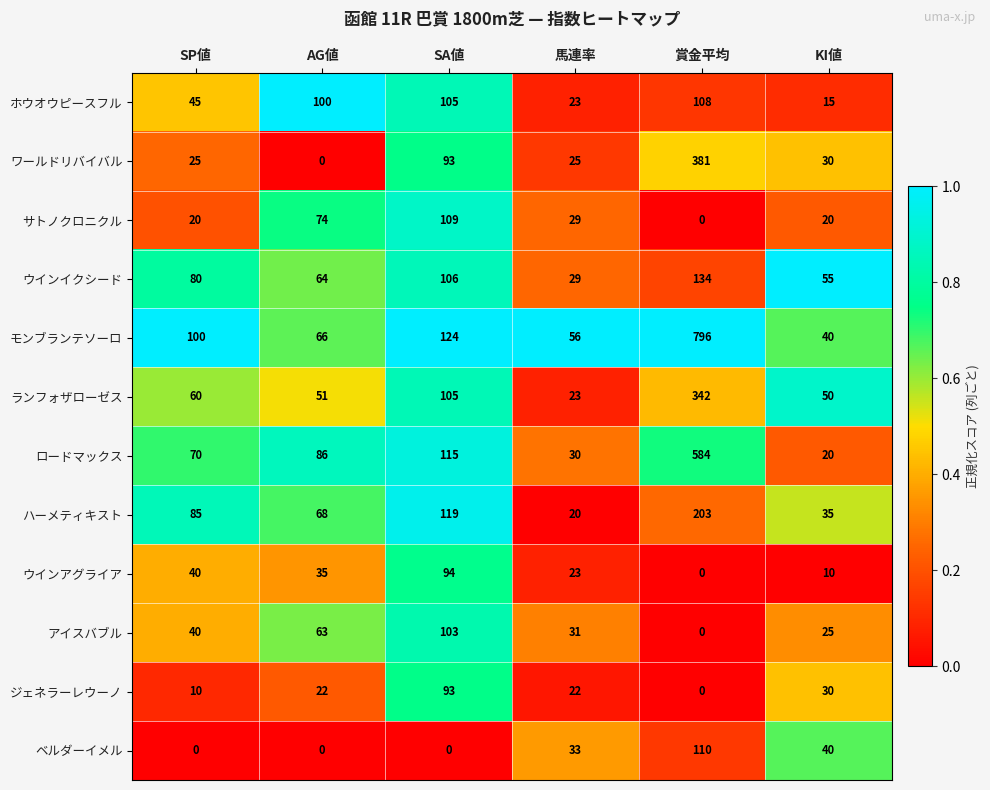

At which label is ランフォザローゼス closest to 182?

SA値